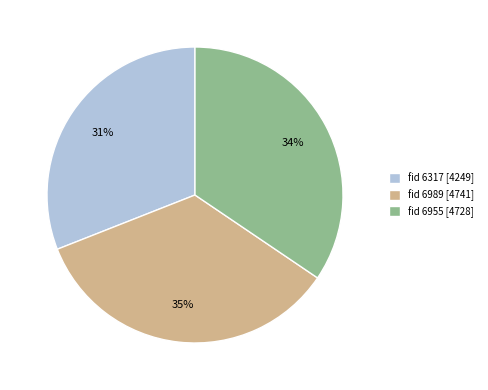

Does any single category account for the majority?

No